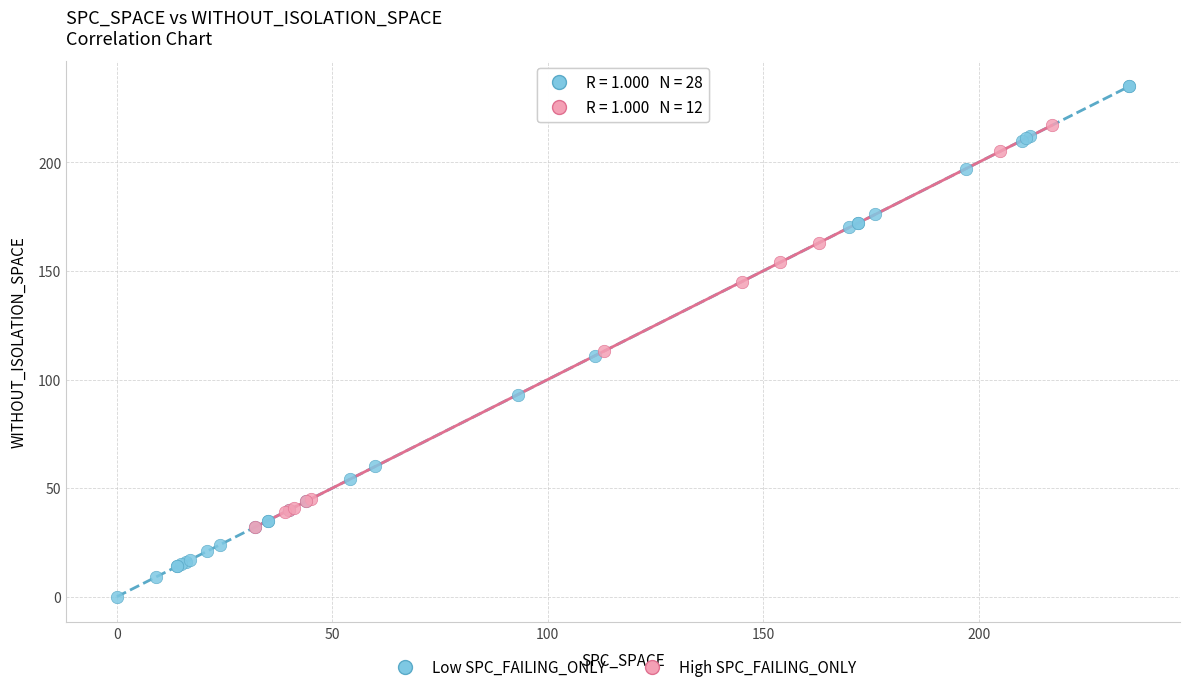

Which series reaches the minimum Y coordinate?

Low SPC_FAILING_ONLY